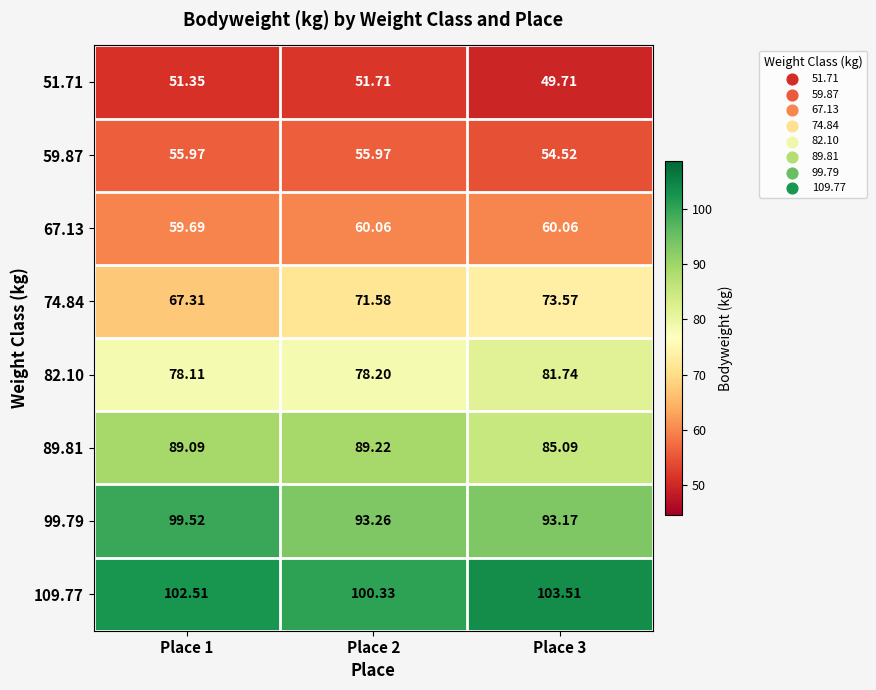

Count the number of categories in the chart.

3